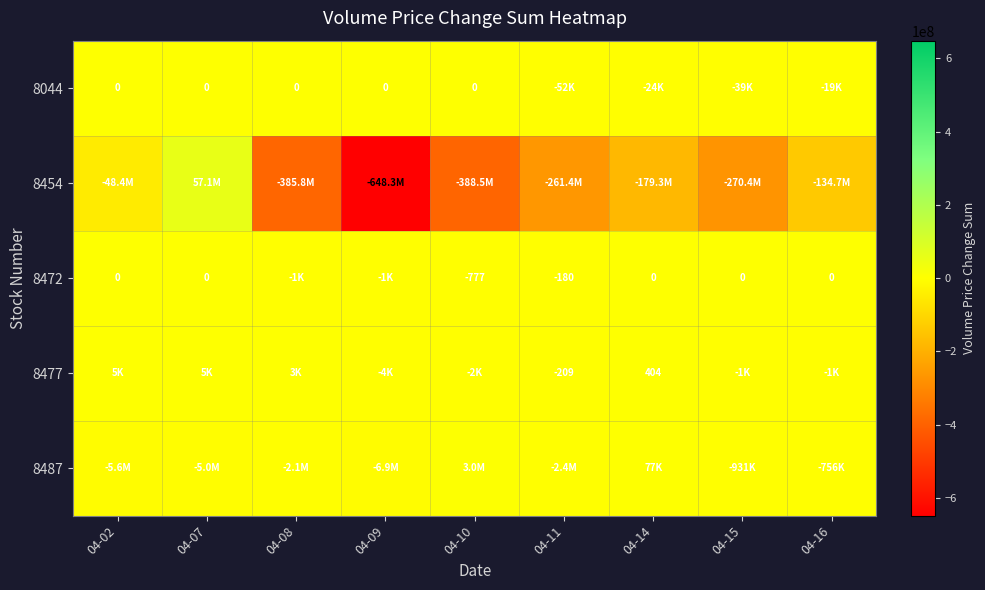

What is the lowest value of the 8472 series?

-1254